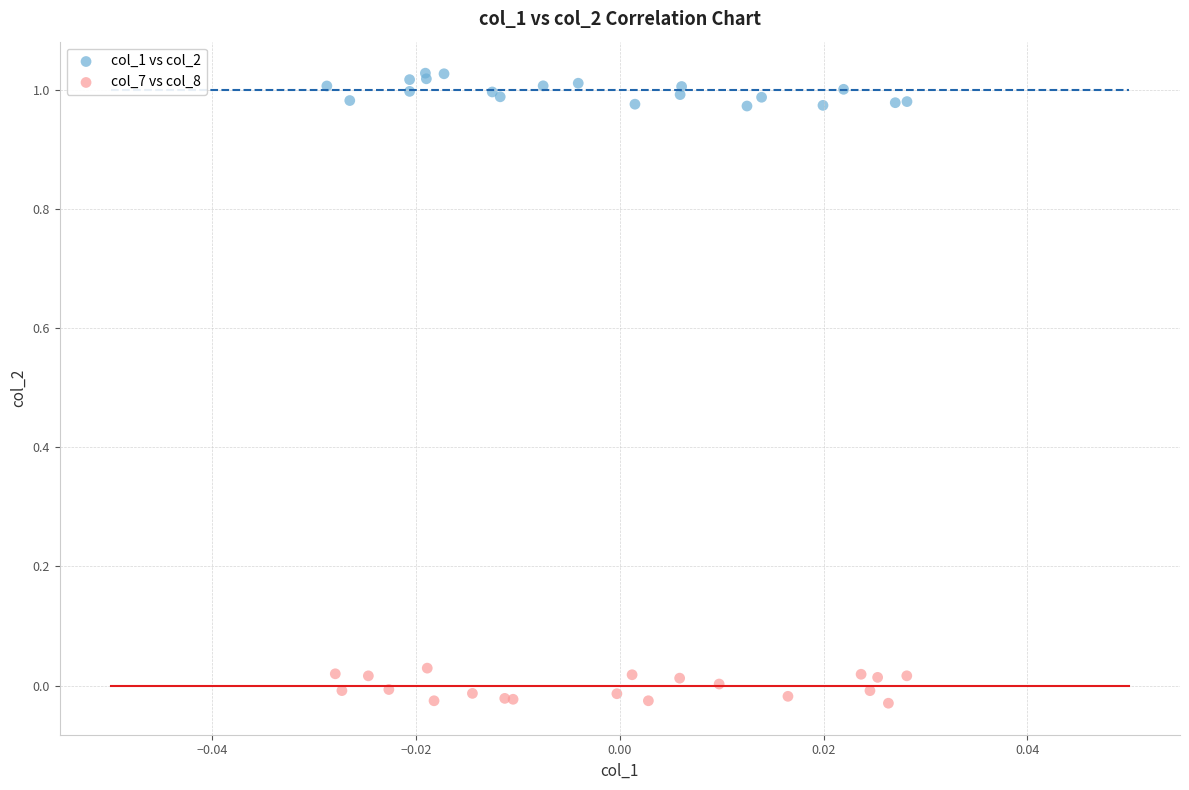

Which series reaches the minimum Y coordinate?

col_7 vs col_8